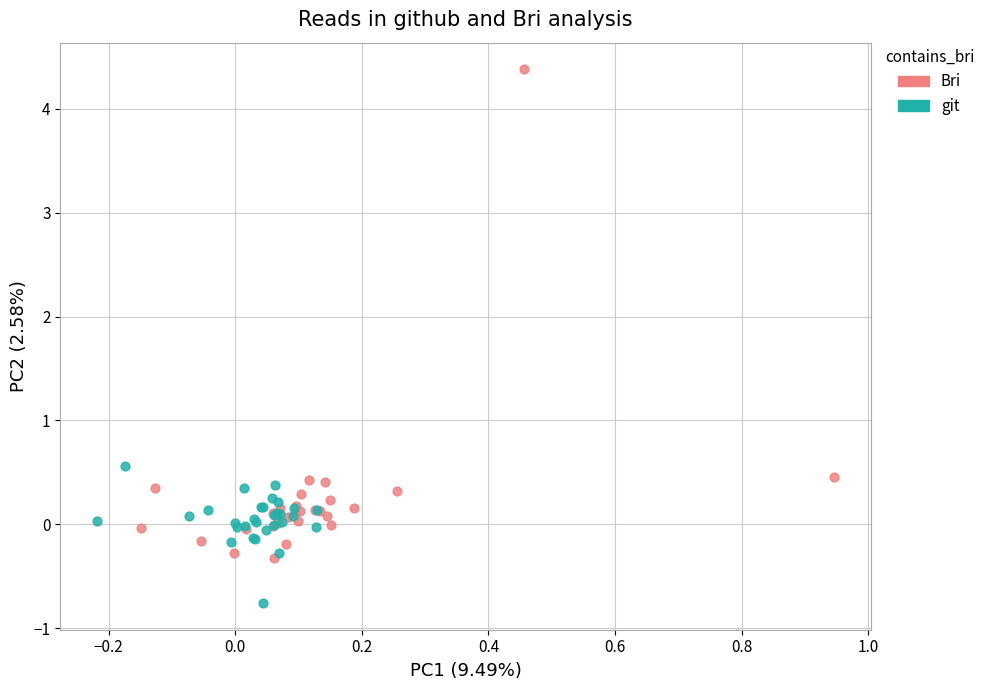

Which series reaches the minimum Y coordinate?

git